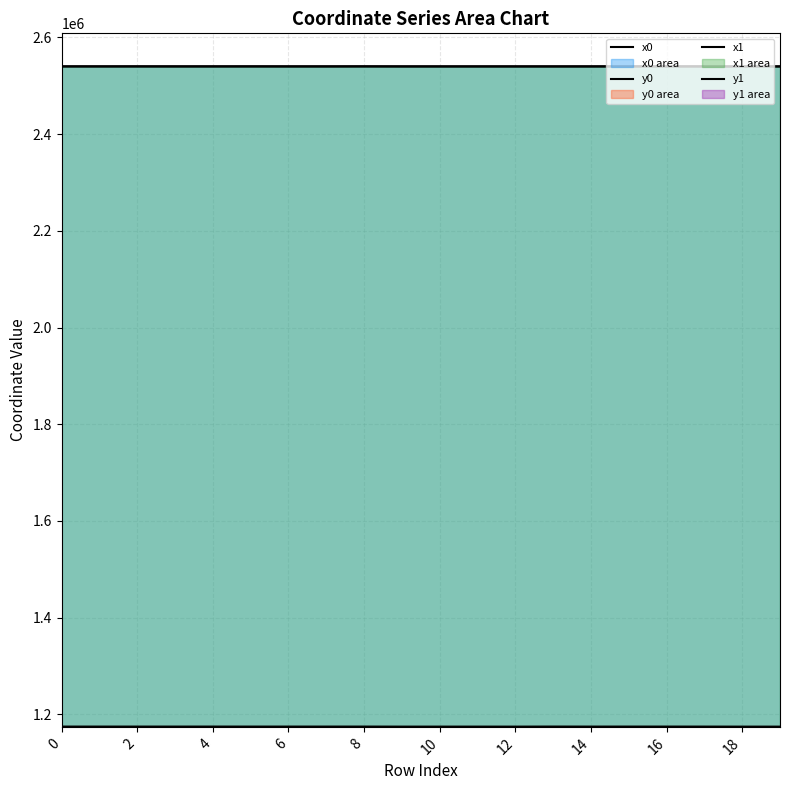

True or false: x0 and y1 intersect in this chart.

False